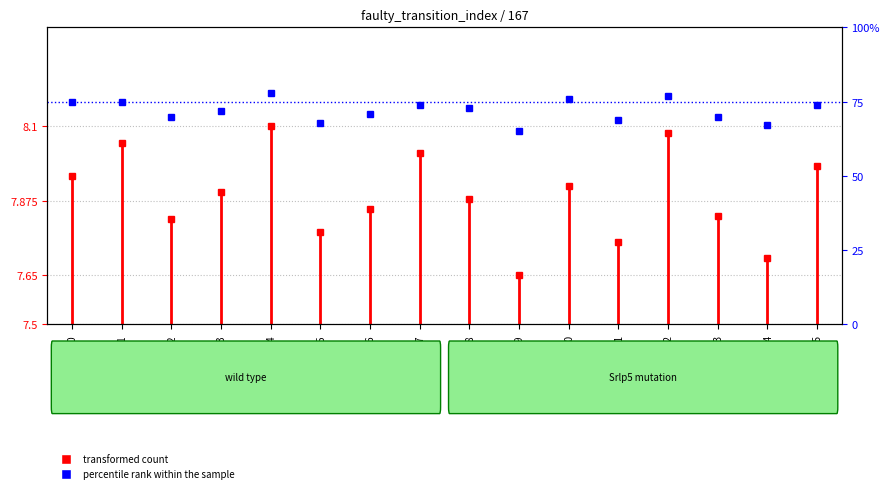

What is the ratio of the value at state_8 to the value at state_0?

1.0